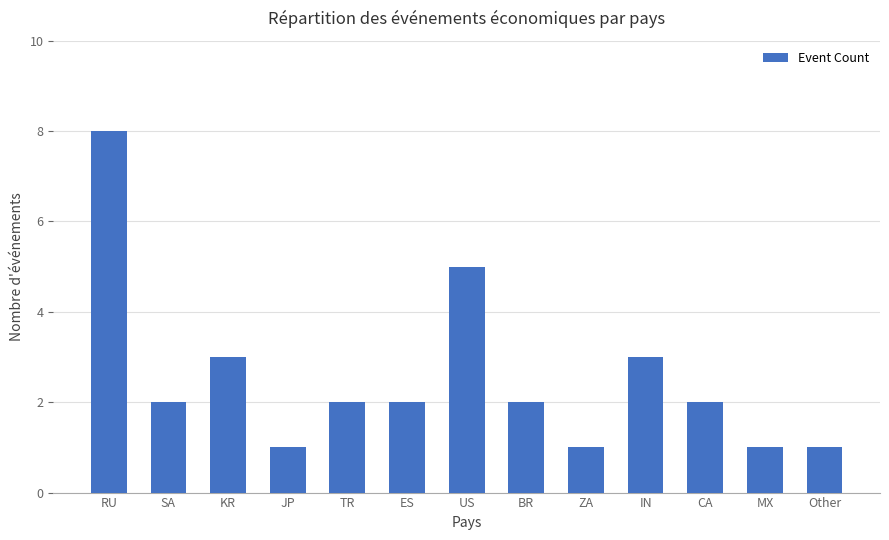

What position from the right is JP?

10